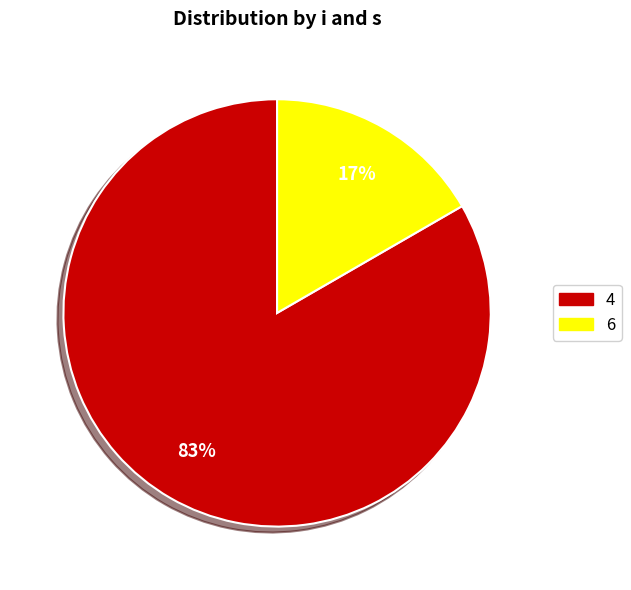

What percentage is the 4 slice, to the nearest percent?

83%